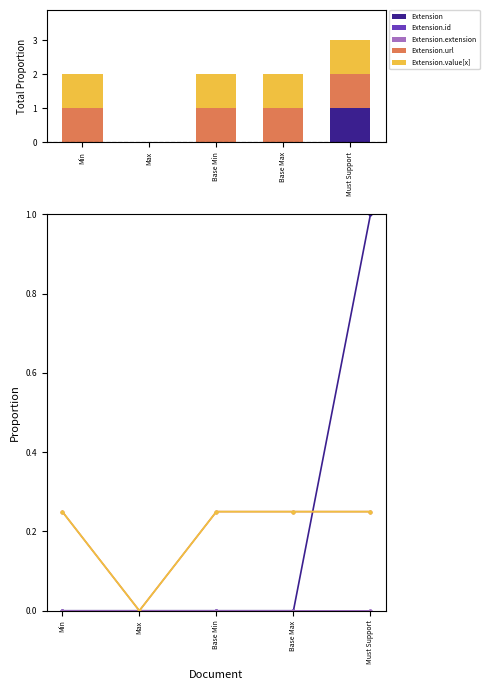

The Extension.id series shows 0.0 at Base Min. True or false?

True